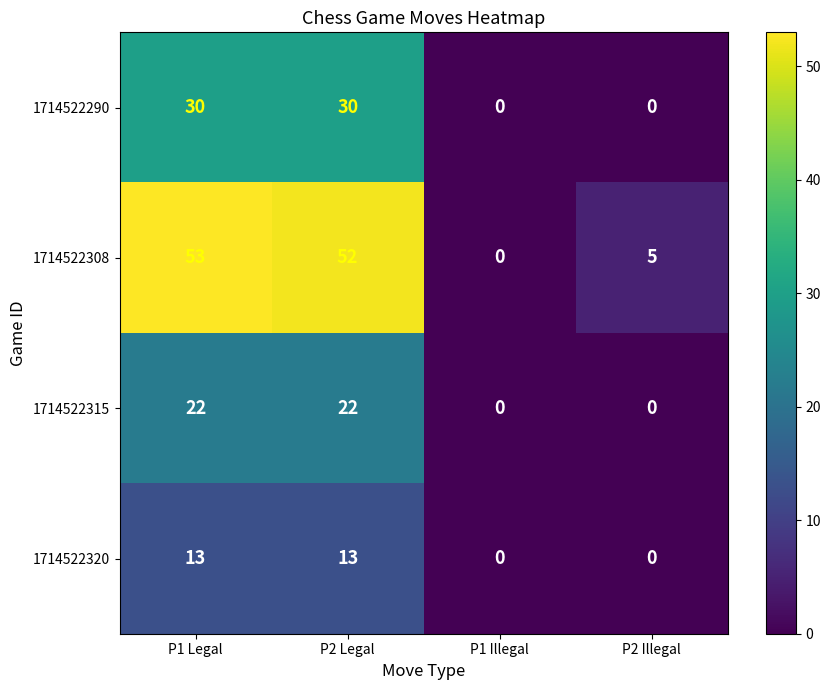

True or false: 1714522308 has a value of 52 at P2 Legal.

True